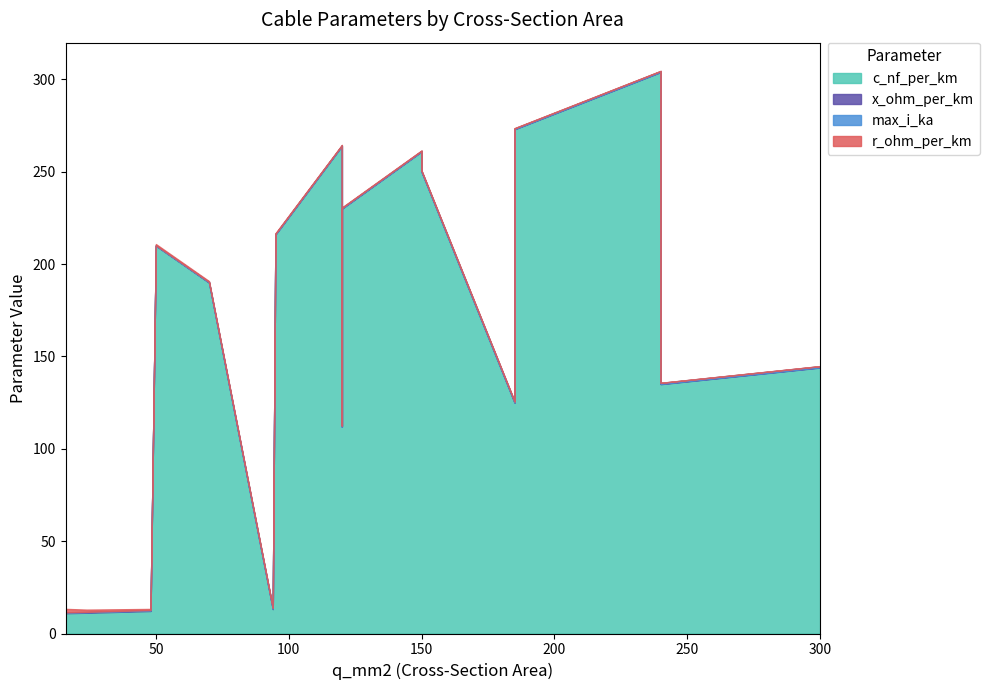

How many max_i_ka values are between 0 and 1?

17